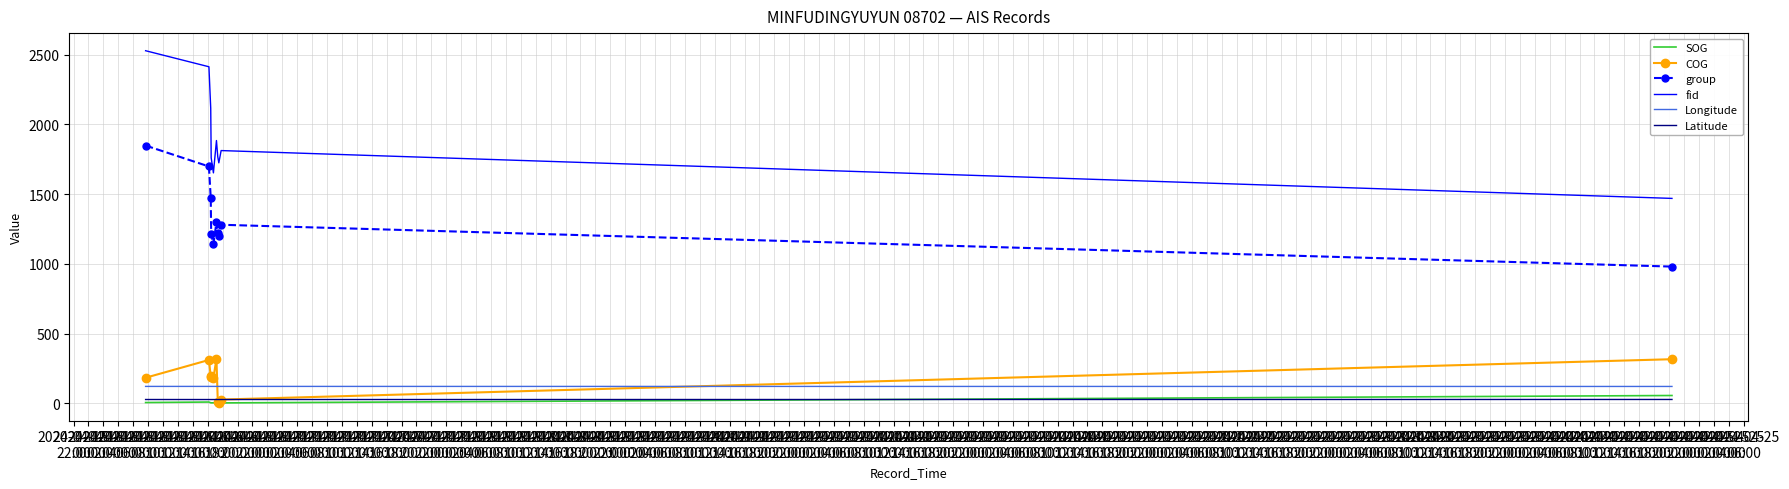

True or false: Longitude and SOG cross at least once.

False